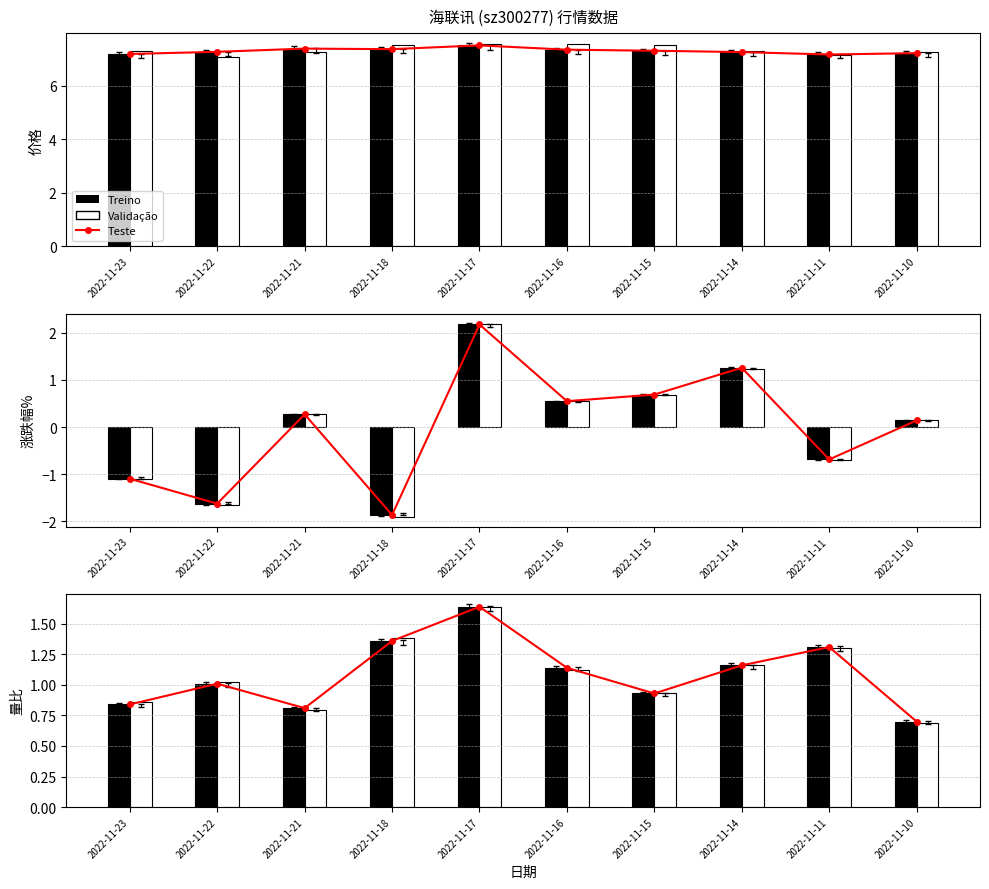

The value of Teste at 2022-11-11 is 1.3. True or false?

True